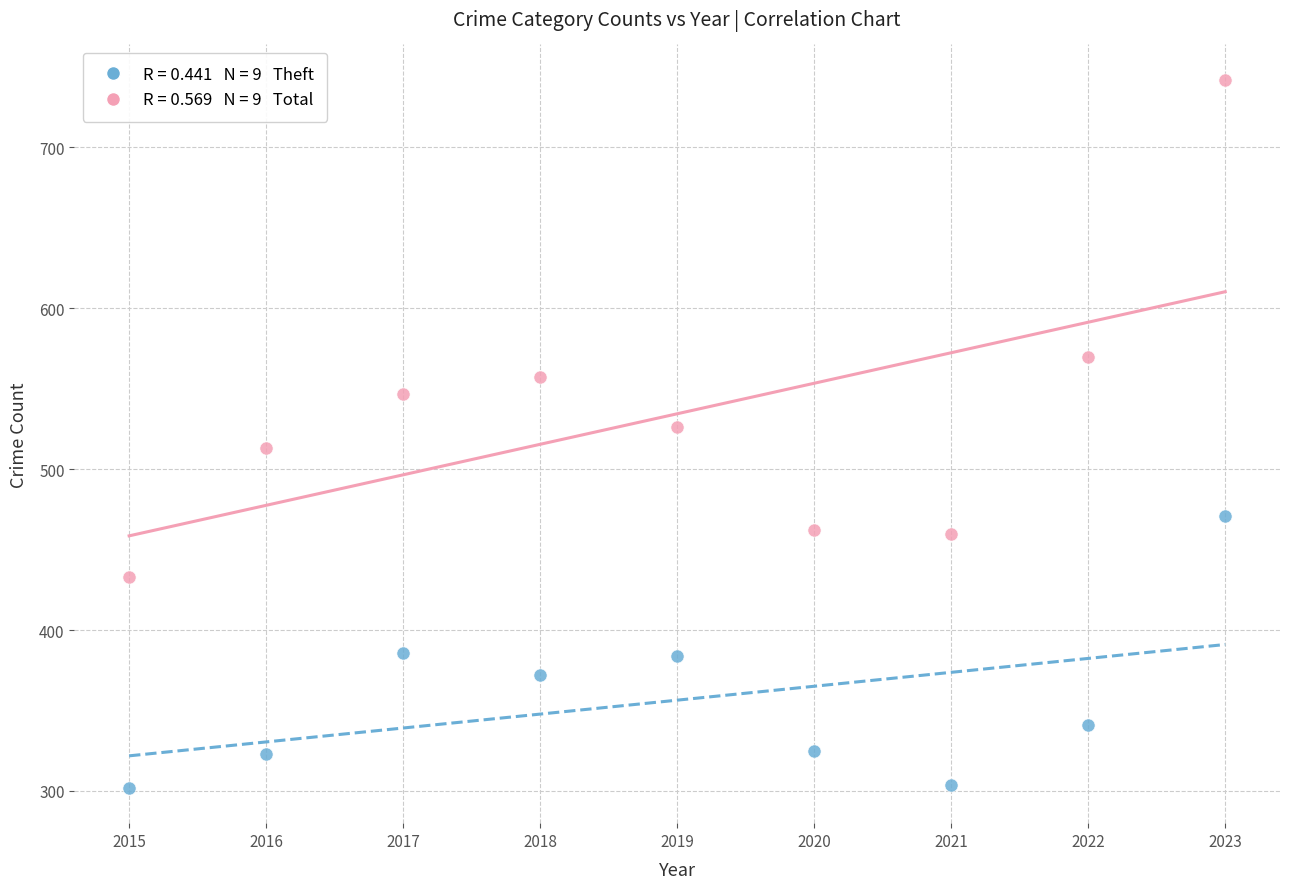

Across all data points, what is the range of Y values (max minus min)?

440